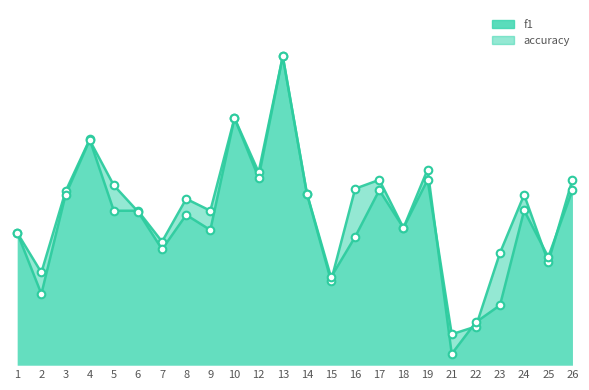

Which series has the largest Y range (max minus min)?

f1